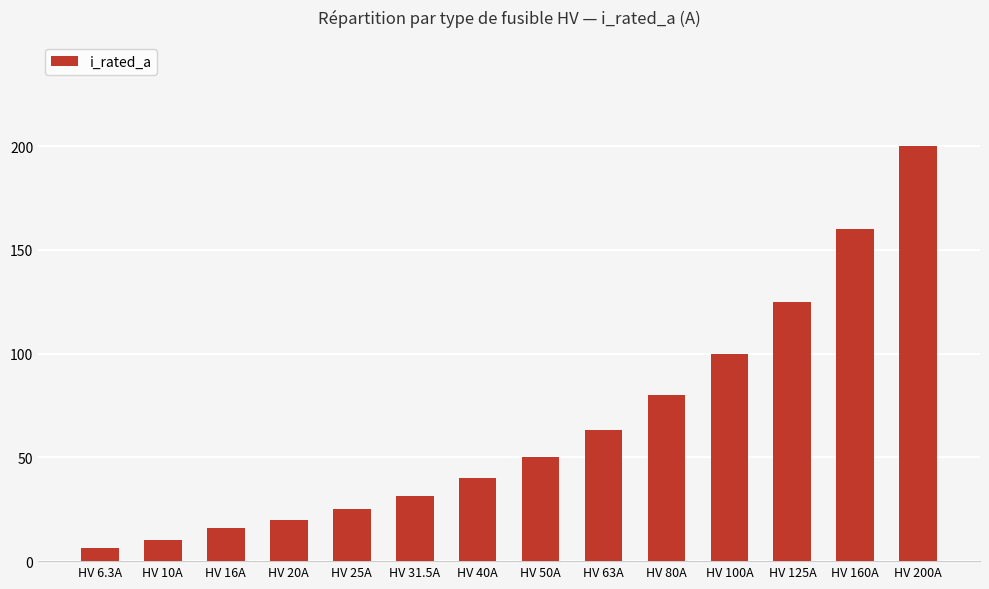

What position from the left is HV 80A?

10